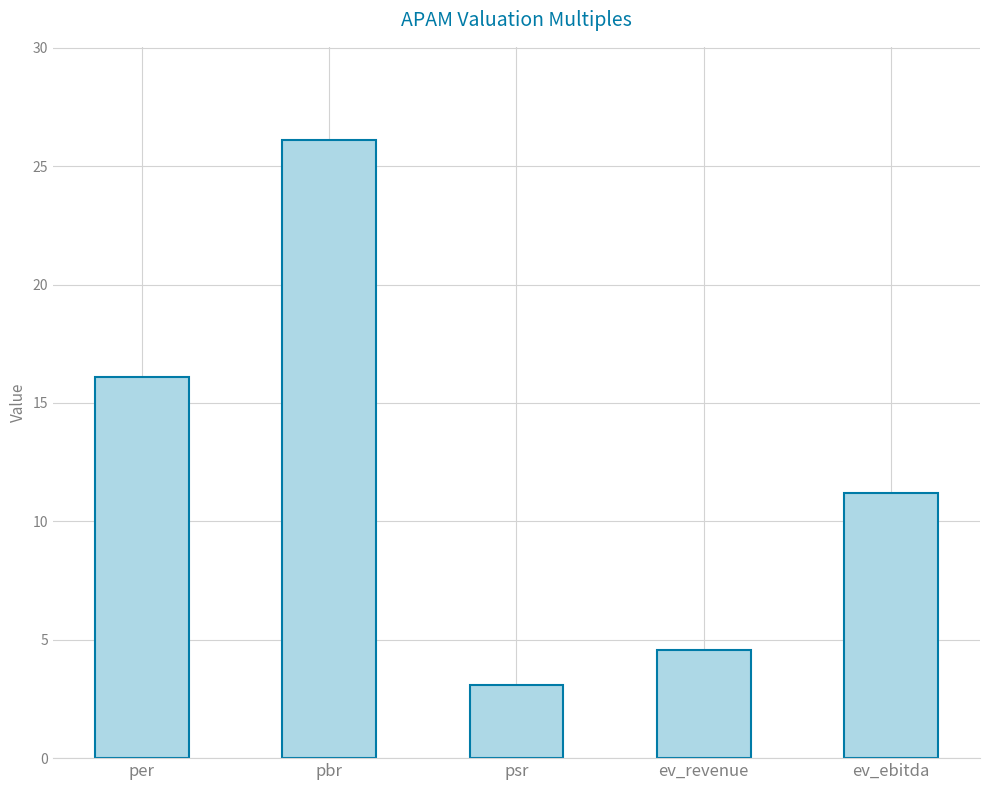

Where does the data first go above 11?

per